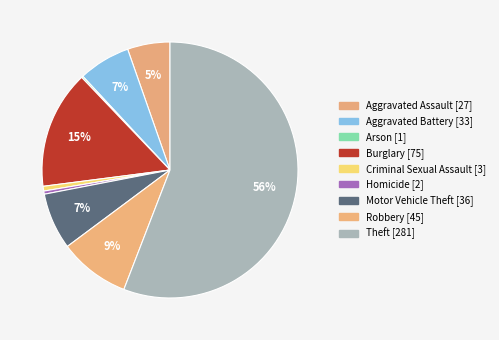

To the nearest percent, what portion does Robbery represent?

9%